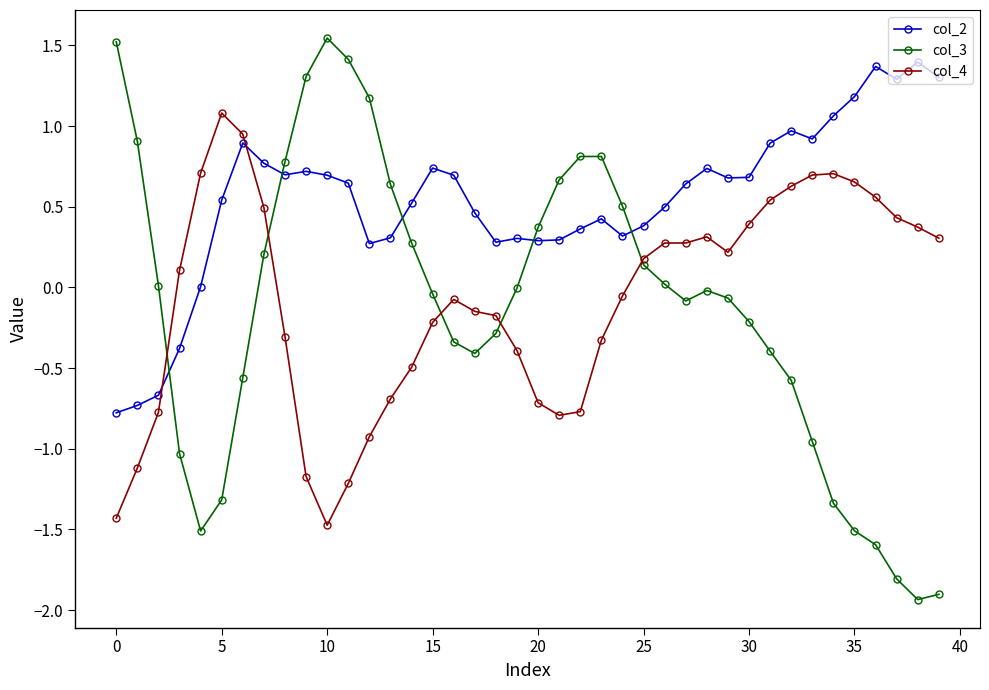

Which series has the largest range (max minus min)?

col_3